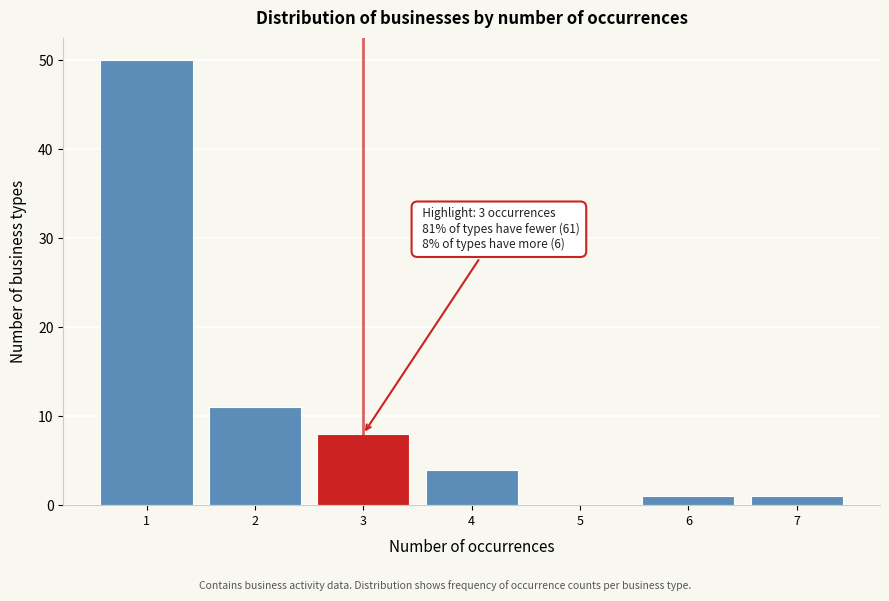

Reading right to left, extract all data points from this chart.

7=1	6=1	5=0	4=4	3=8	2=11	1=50